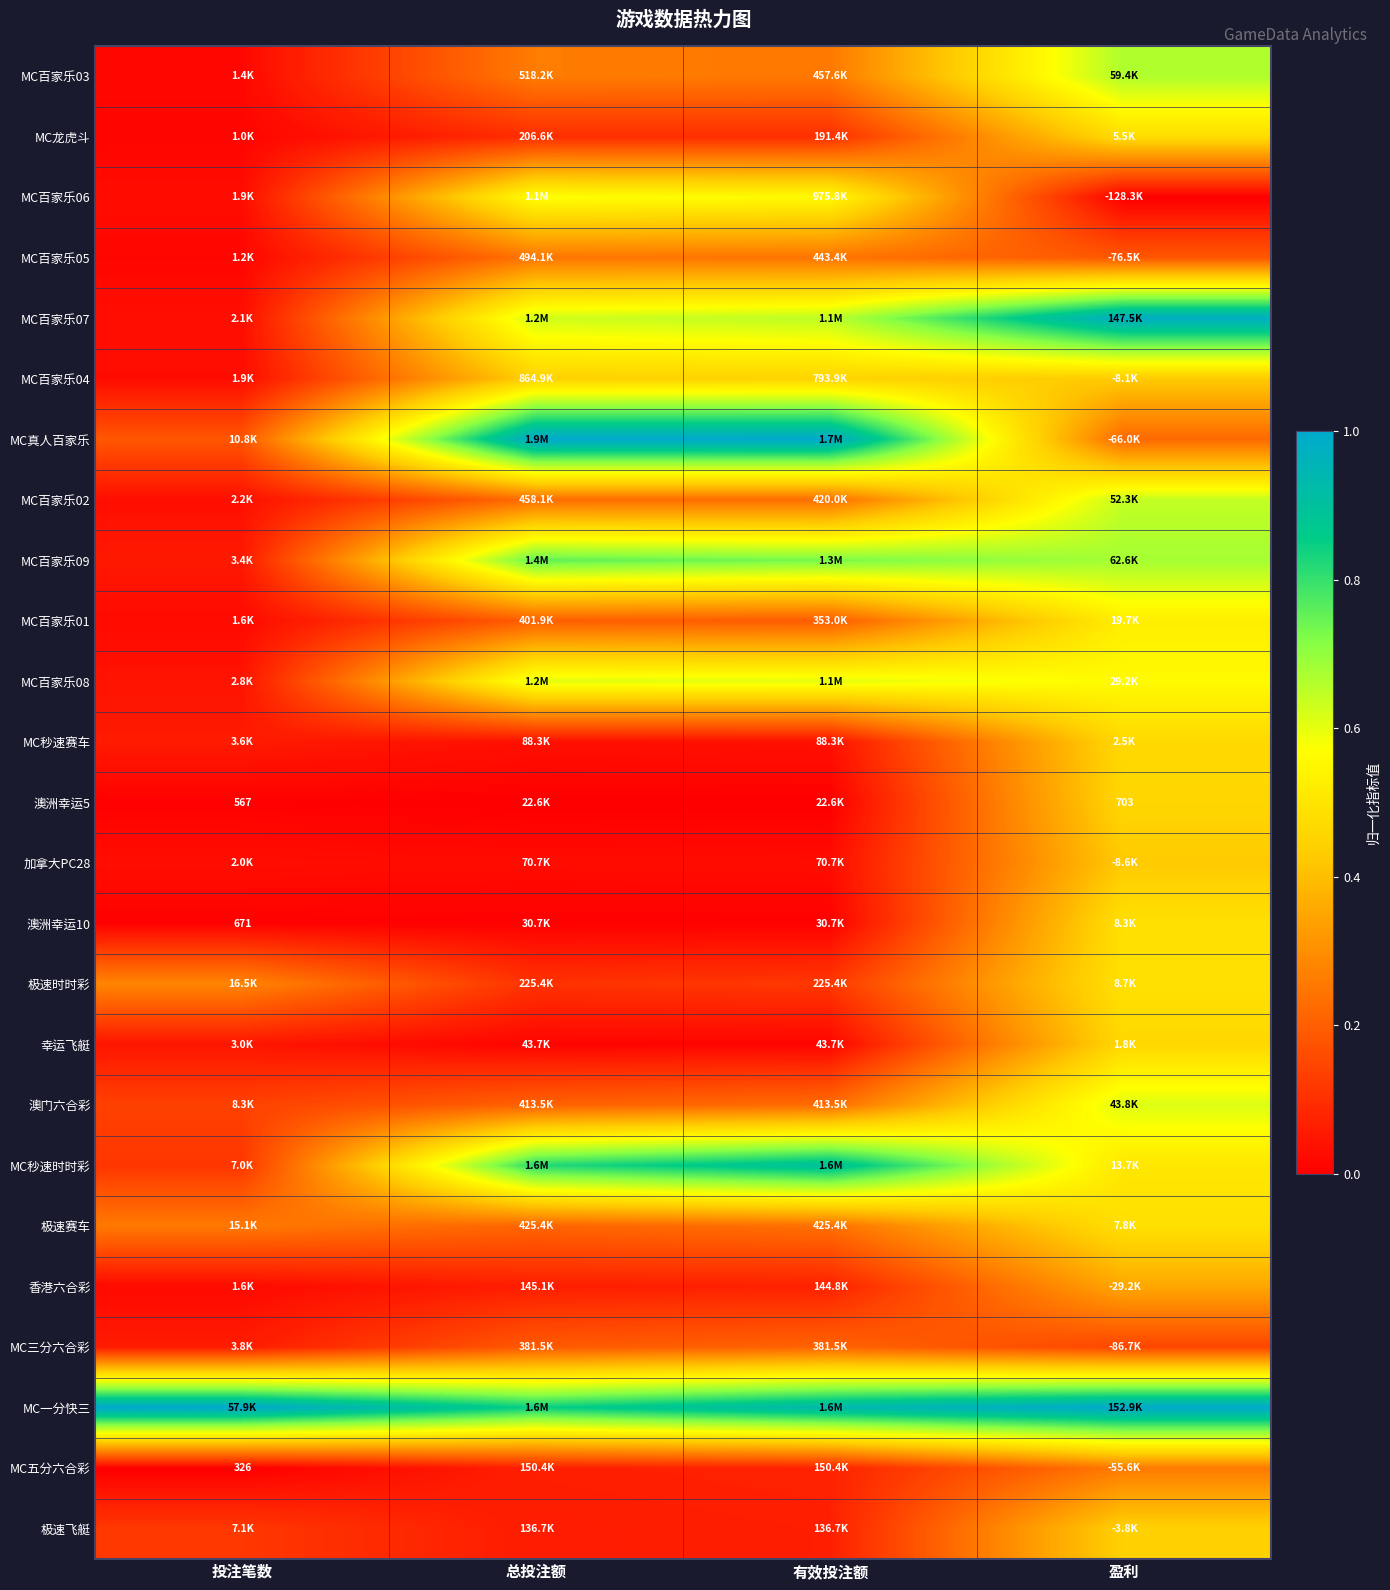

What is the difference between the highest and lowest values at 盈利?

1.0